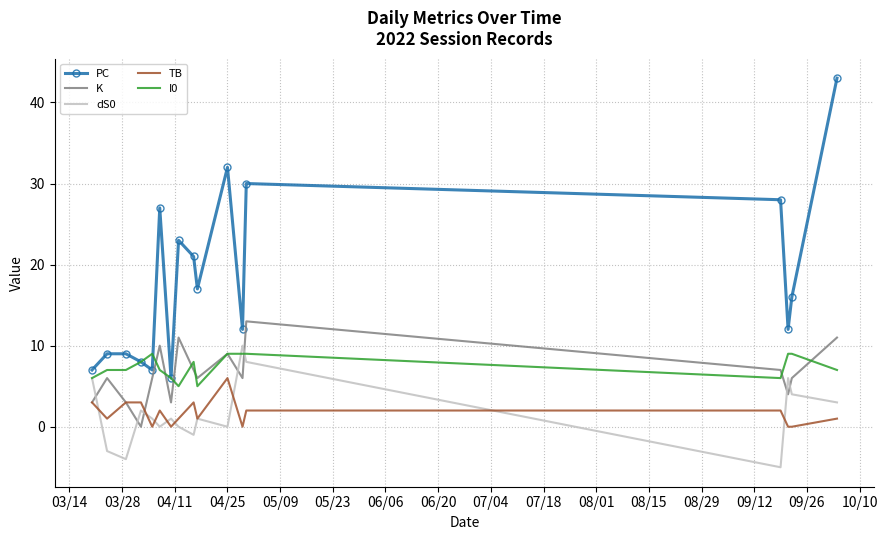

Which series has the largest total across all categories?

PC